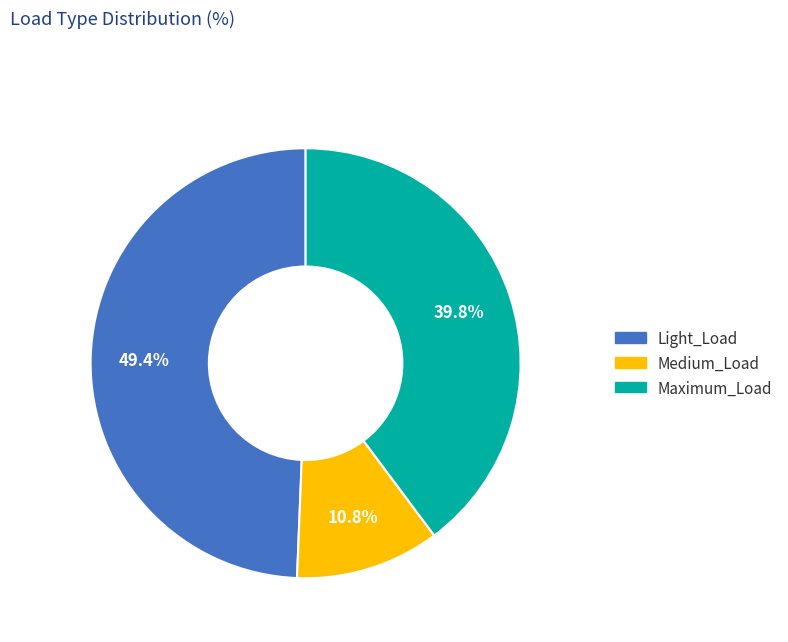

Is Light_Load the majority of the pie?

No